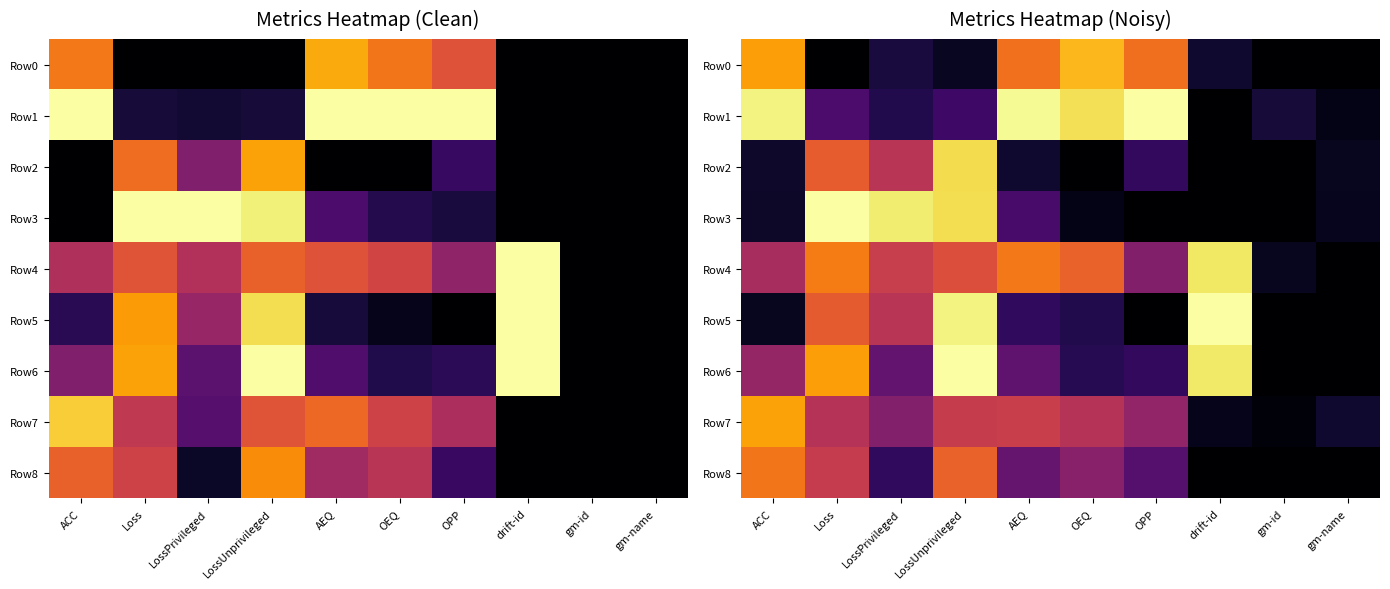

What is the spread (max minus min) of values at LossUnprivileged?

0.9